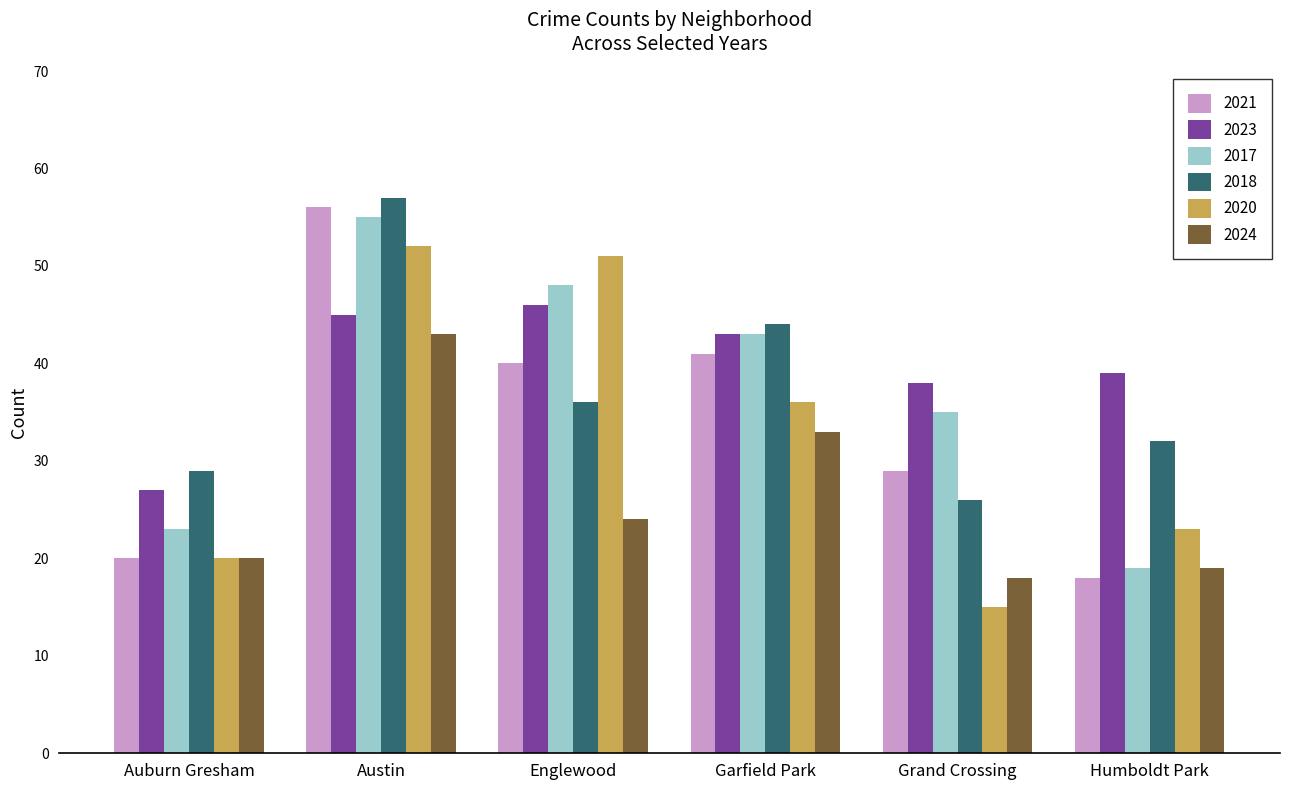

At which category is the sum across all series the highest?

Austin